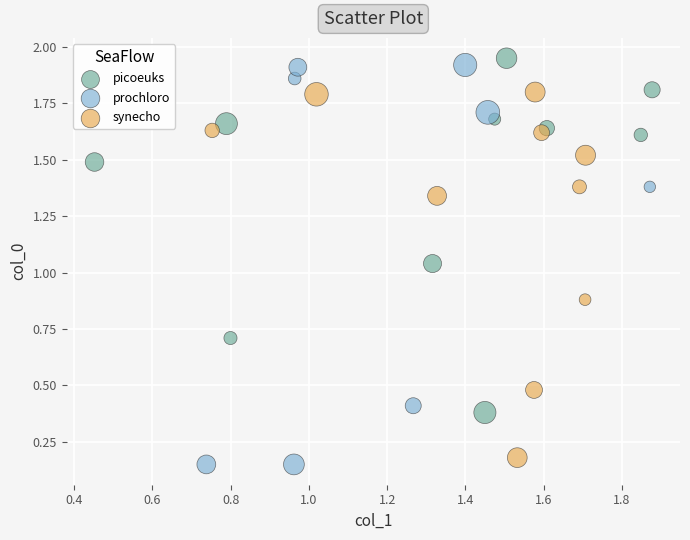

Which series reaches the maximum Y coordinate?

picoeuks